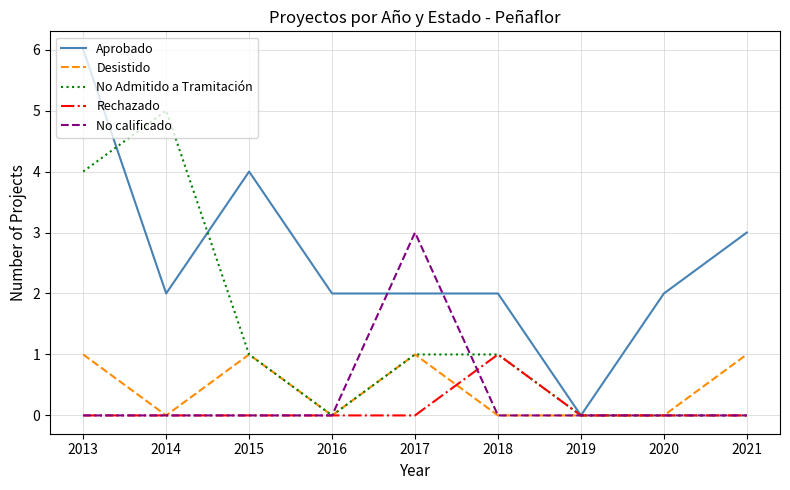

Which series has the largest total across all categories?

Aprobado